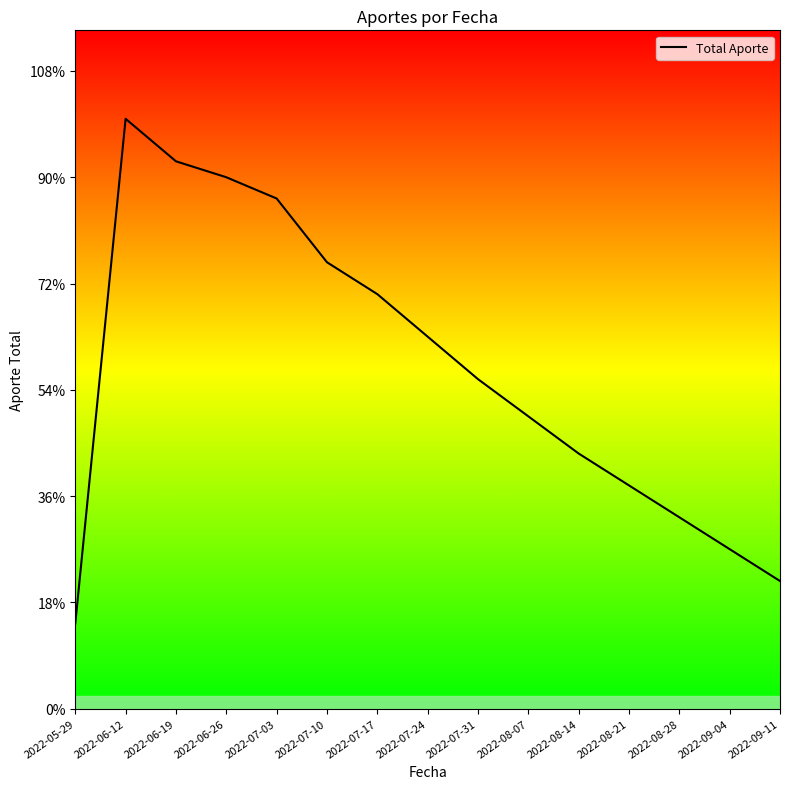

List the labels in order of value, smallest first.

2022-05-29, 2022-09-11, 2022-09-04, 2022-08-28, 2022-08-21, 2022-08-14, 2022-08-07, 2022-07-31, 2022-07-24, 2022-07-17, 2022-07-10, 2022-07-03, 2022-06-26, 2022-06-19, 2022-06-12